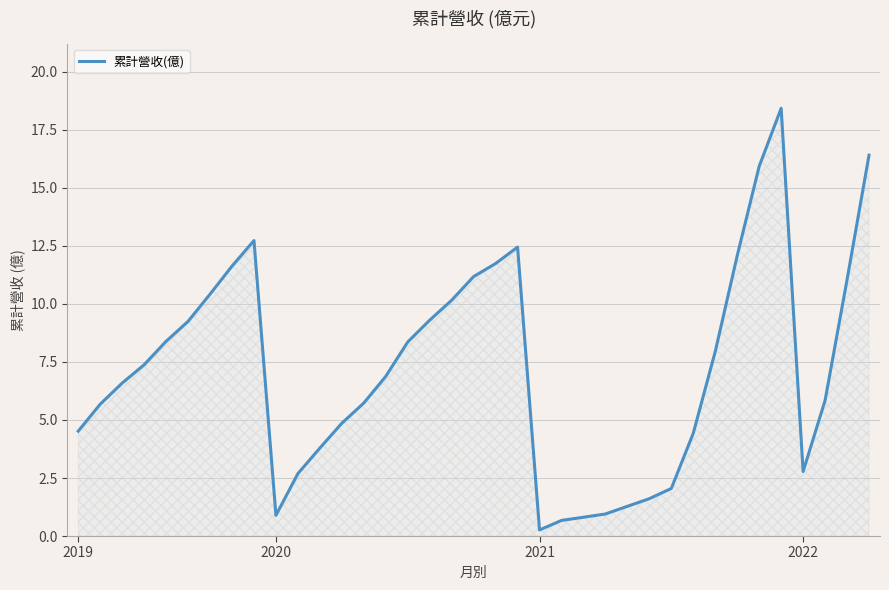

What is the difference between the second highest and second lowest values?

15.7